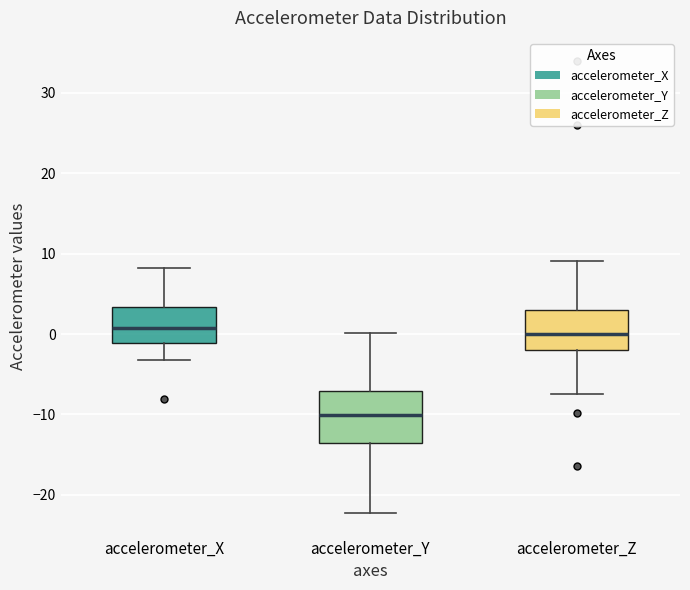

Reading left to right, read every box against the y-axis: the position of its median line, the range the box covers, and the ends of its whiskers. The values are not printed on the chart, so give them approximately, as read against the axis.

accelerometer_X: median 1, box -1 to 3, whiskers -3 to 8
accelerometer_Y: median -10, box -14 to -7, whiskers -22 to 0
accelerometer_Z: median 0, box -2 to 3, whiskers -7 to 9